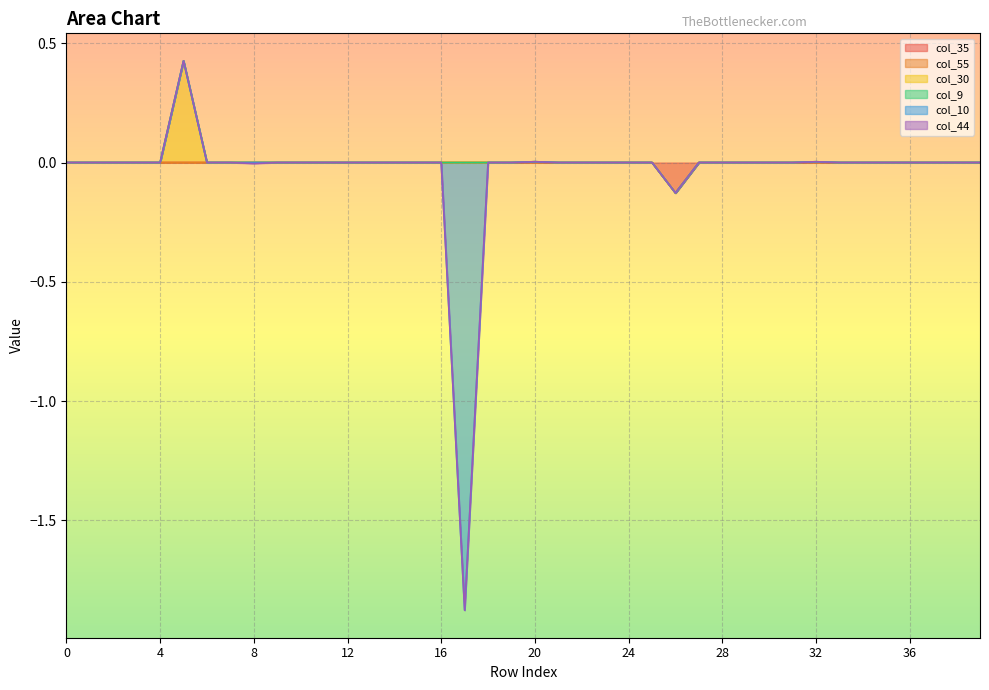

How many values in the col_35 series are below 0?

1